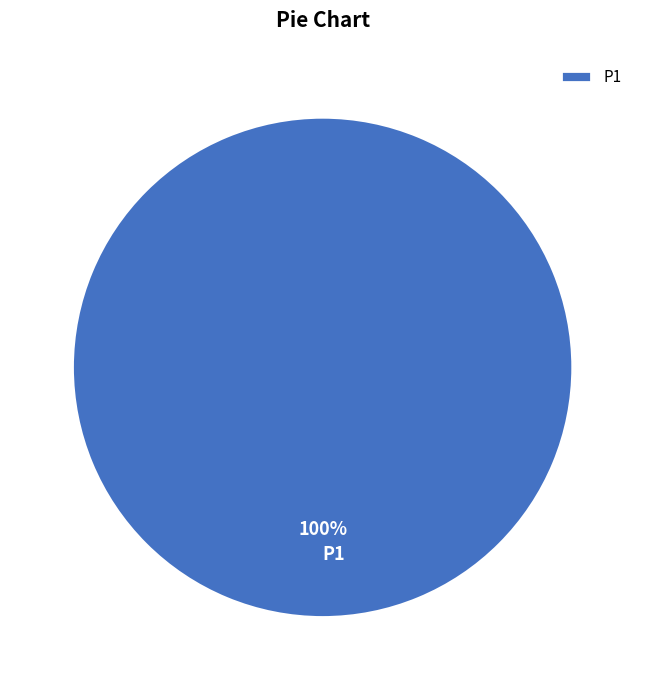

Rank the categories by value from highest to lowest.

P1